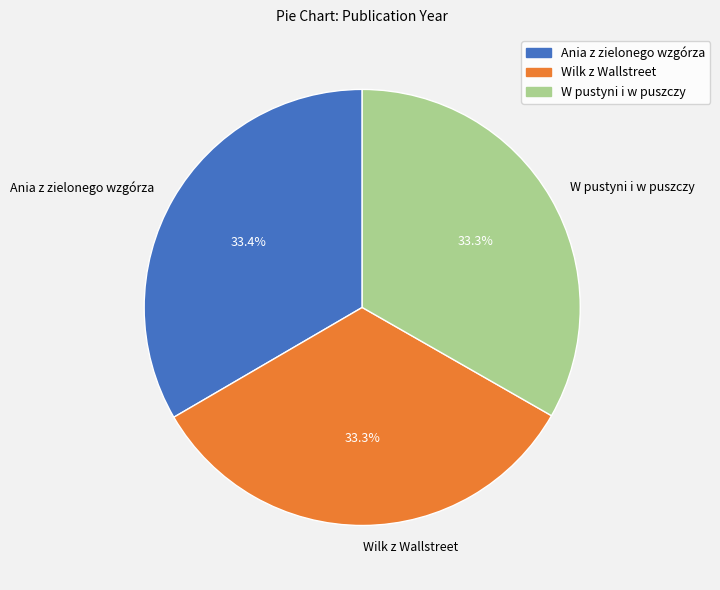

Is there any slice that represents more than half of the pie?

No